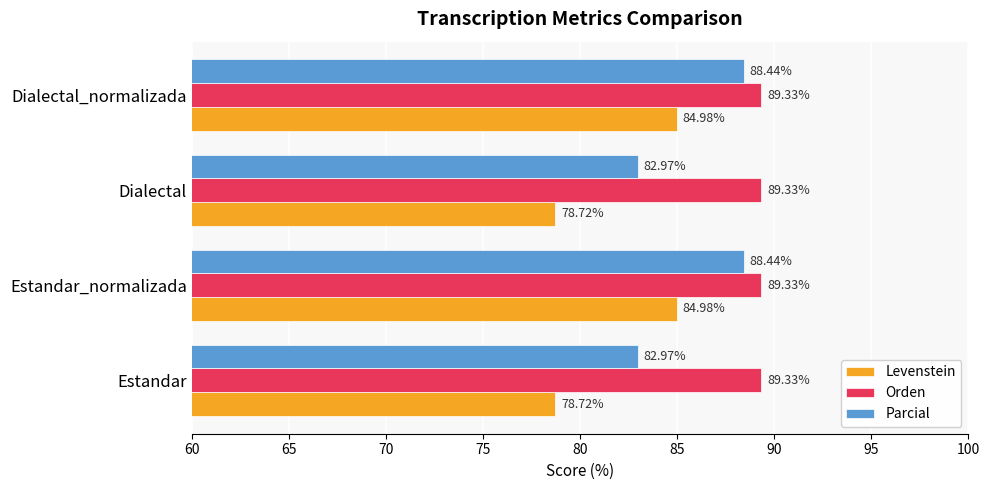

Which series has the widest spread of values?

Levenstein